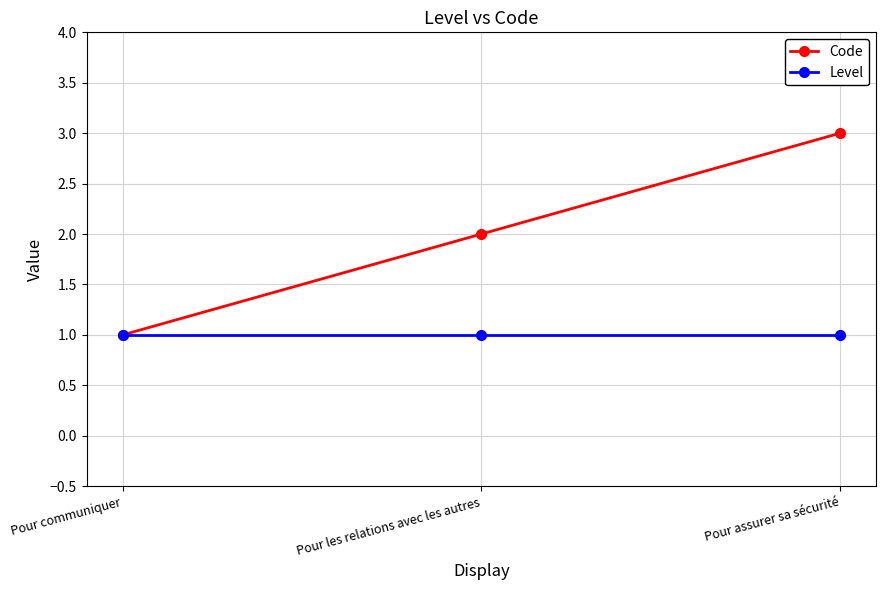

Which category has the highest value across all series?

Pour assurer sa sécurité